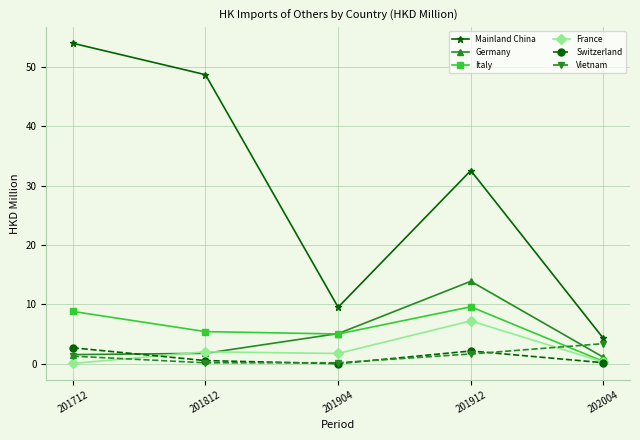

Does the chart have visible grid lines?

Yes